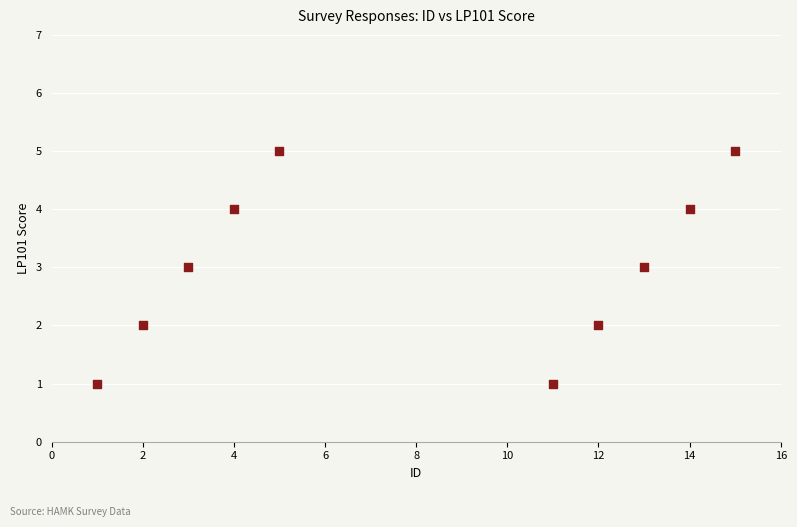

What is the range of Y values (max minus min)?

4